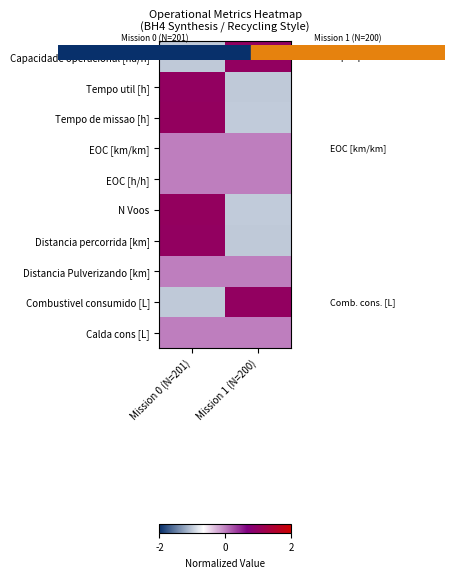

What is the smallest value displayed?

-1.0